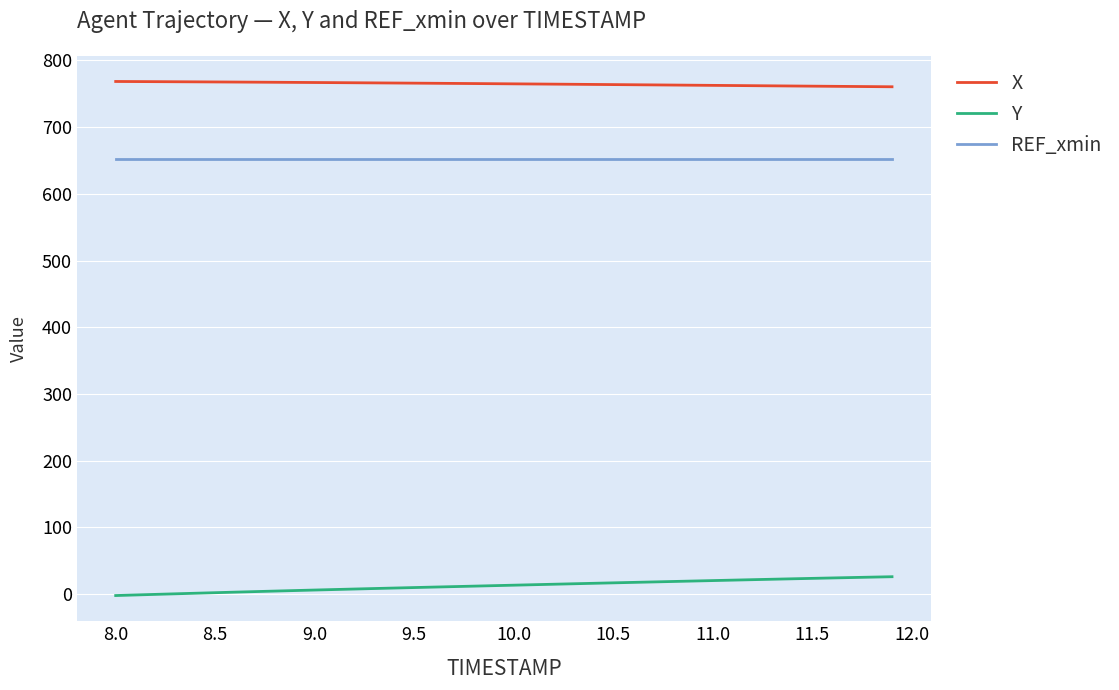

What is the highest value of the REF_xmin series?

652.4